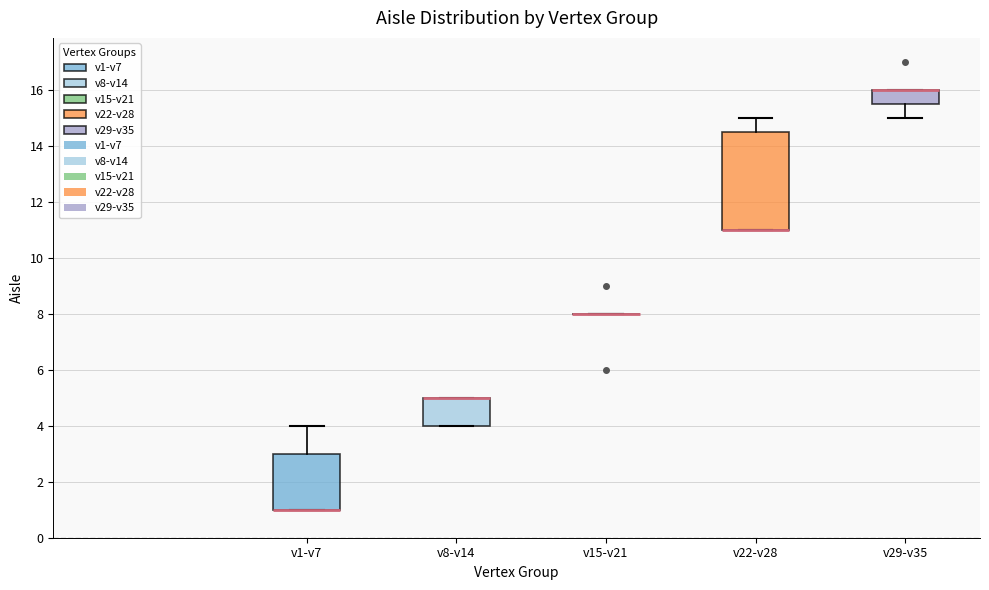

Where is the lower edge of the box for v22-v28 on the y-axis? The values are not printed on the chart, so give them approximately, as read against the axis.

11.0